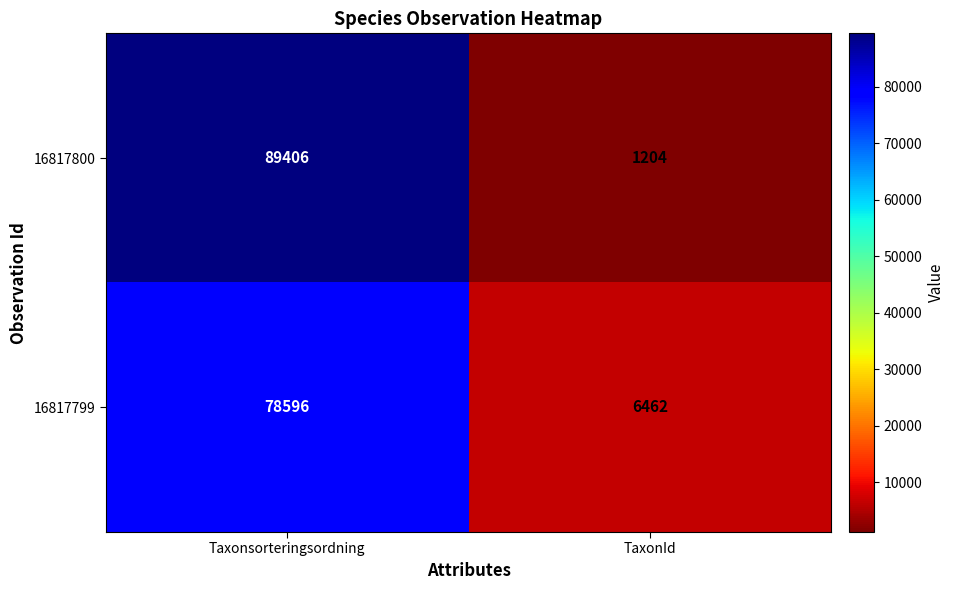

Which series has the widest spread of values?

16817800